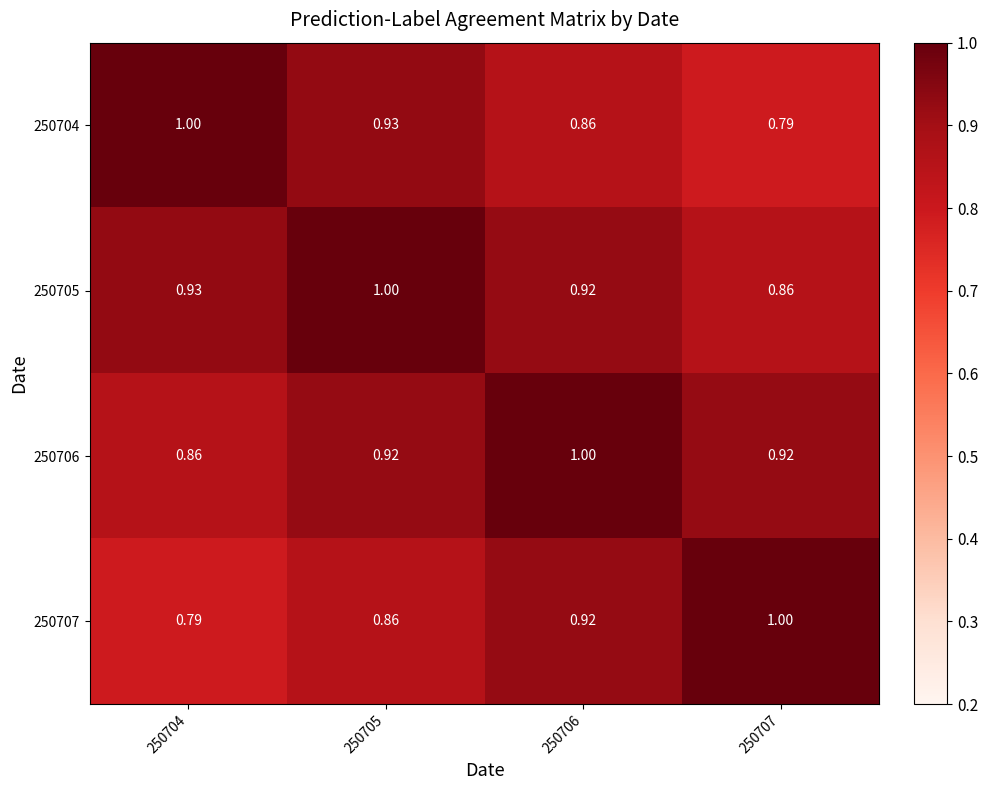

How many distinct data groups are displayed?

4